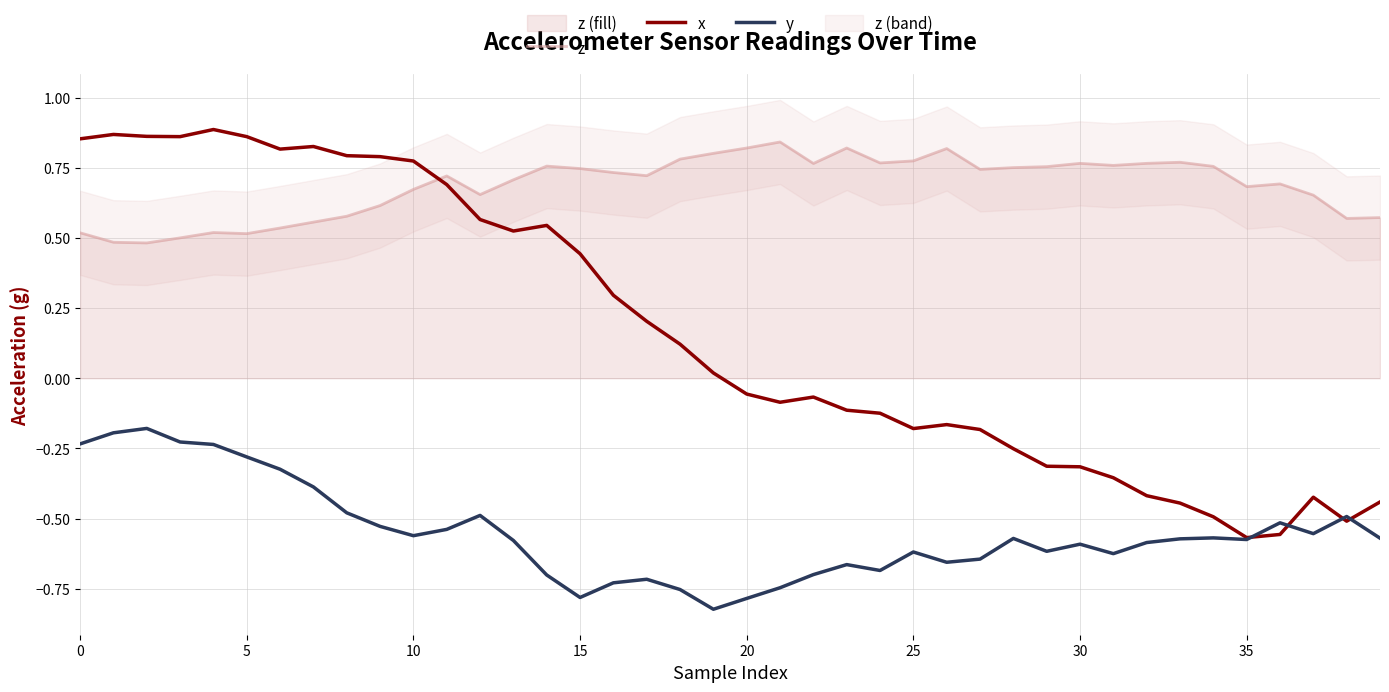

At how many categories does at least one series exceed 0?

40